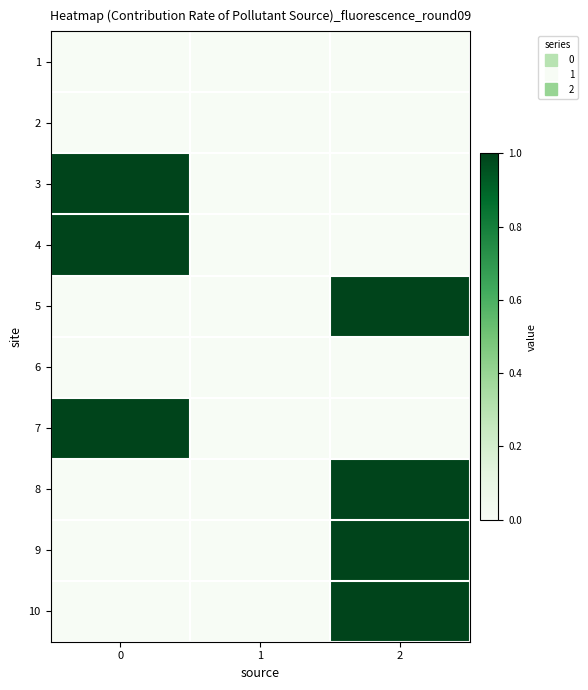

Reading left to right, what are all the values shown in this chart?

row_0: 0=0	1=0	2=0
row_1: 0=0	1=0	2=0
row_2: 0=1	1=0	2=0
row_3: 0=1	1=0	2=0
row_4: 0=0	1=0	2=1
row_5: 0=0	1=0	2=0
row_6: 0=1	1=0	2=0
row_7: 0=0	1=0	2=1
row_8: 0=0	1=0	2=1
row_9: 0=0	1=0	2=1